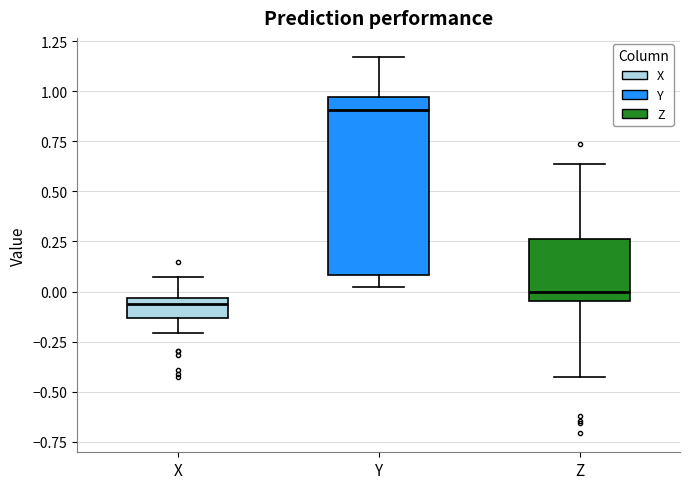

Which box has the lowest median line?

X